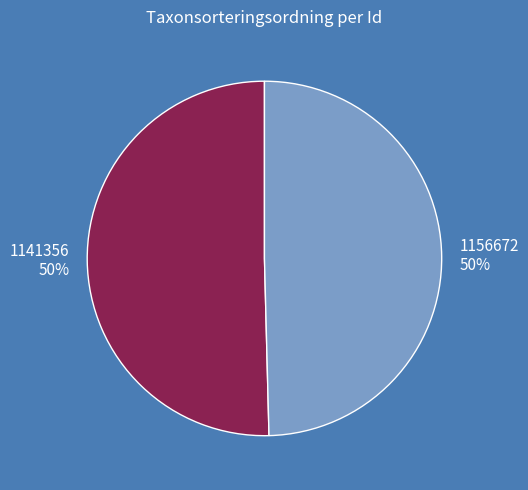

Is the sum of 1156672 and 1141356 greater than half?

Yes